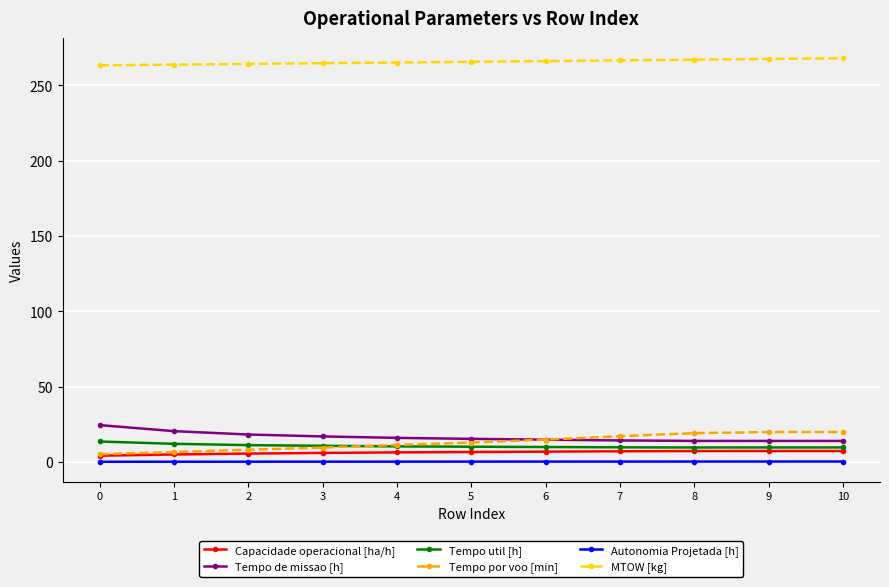

What is the greatest value displayed?

268.0